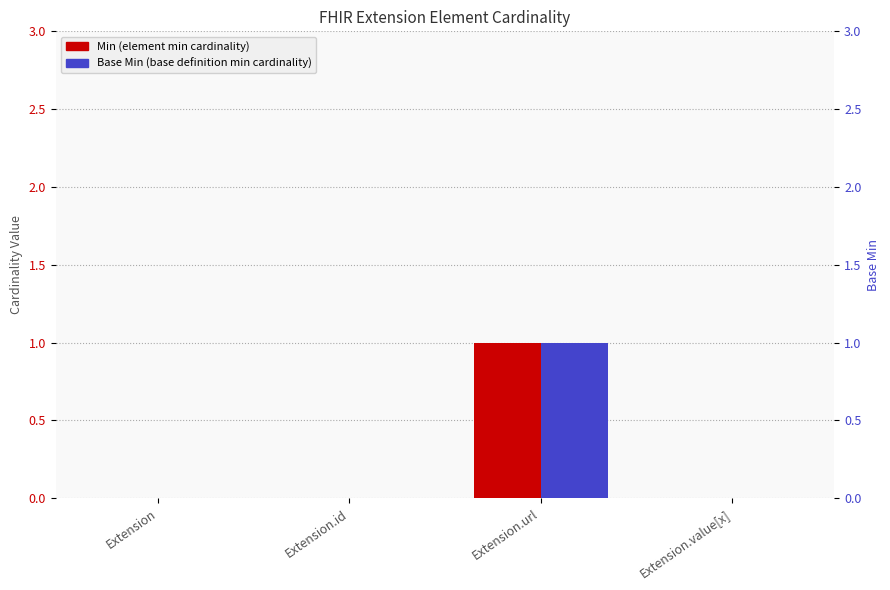

Which series changed the most between Extension.url and Extension.value[x]?

Min